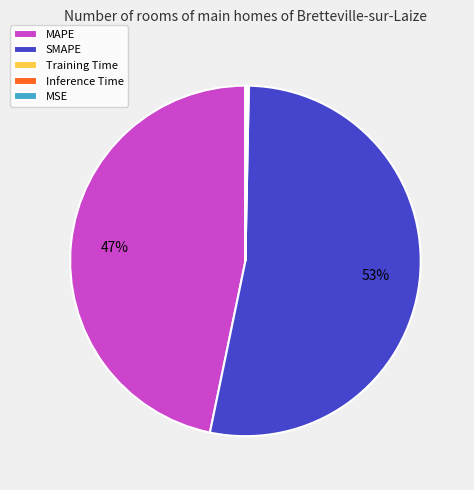

What is the largest slice in the pie chart?

SMAPE